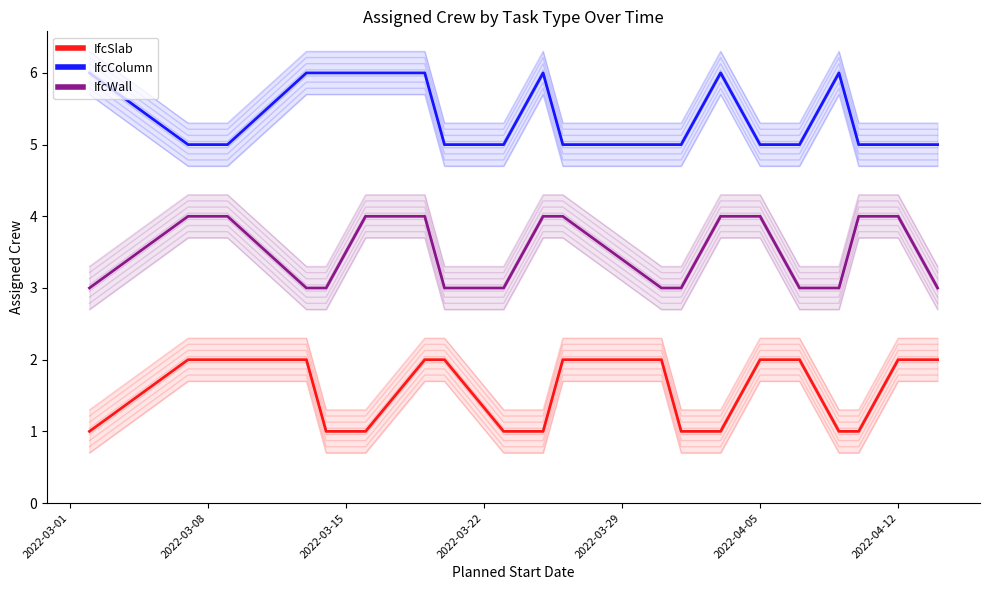

What is the sum of all IfcWall values?

70